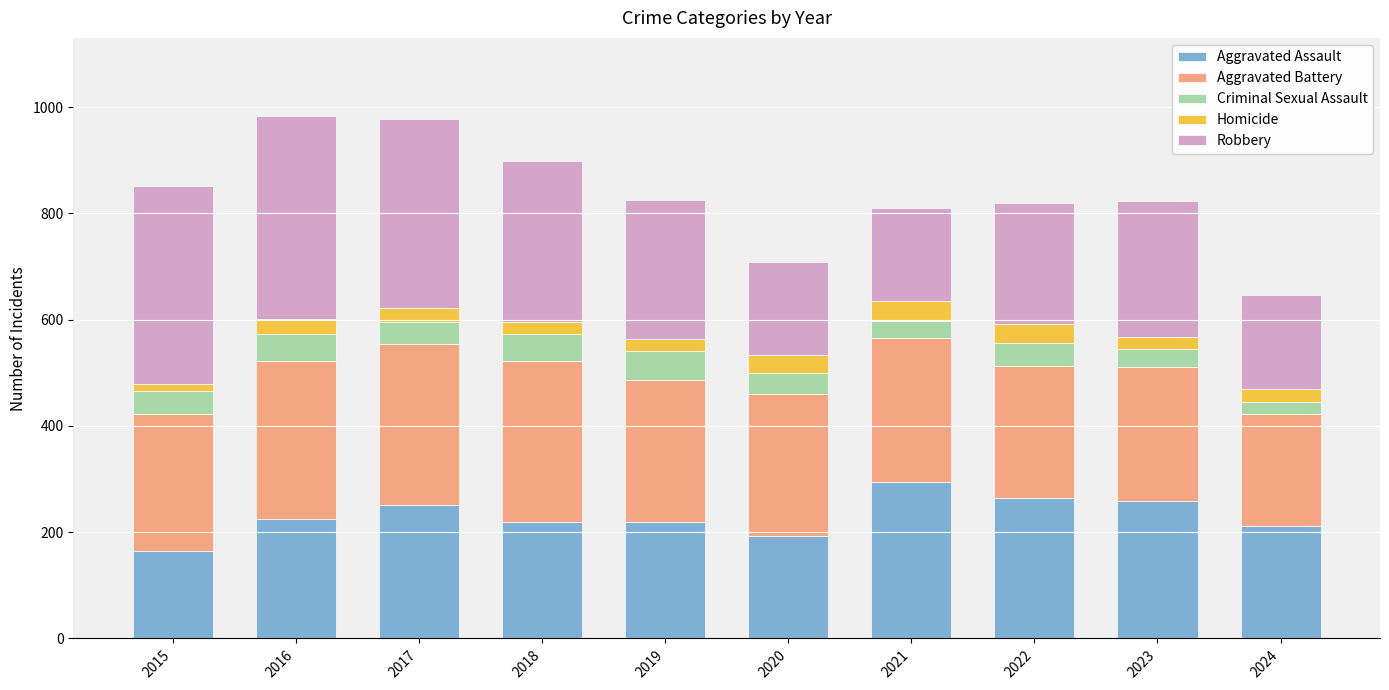

Which category has the highest value in the Aggravated Assault series?

2021